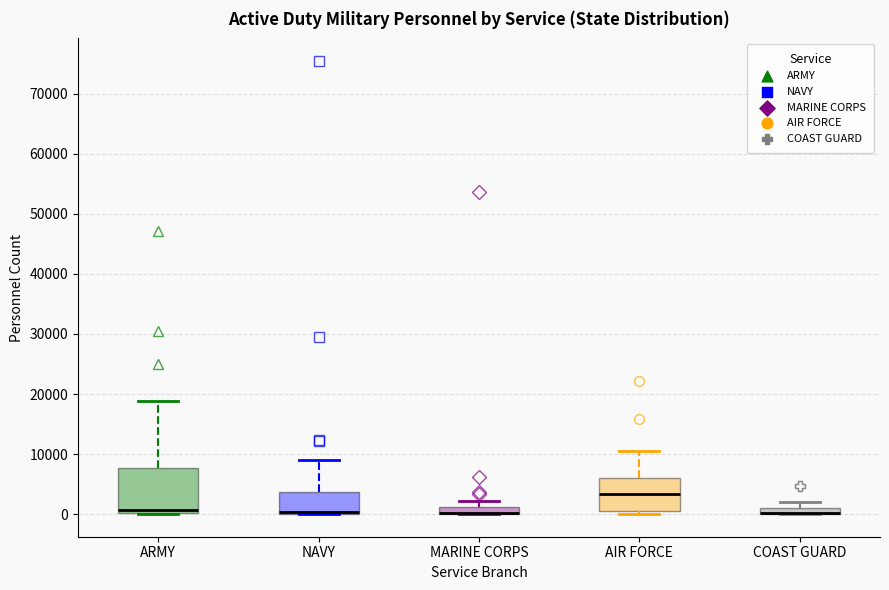

Where does the upper whisker of the box for MARINE CORPS end on the y-axis? The values are not printed on the chart, so give them approximately, as read against the axis.

2000